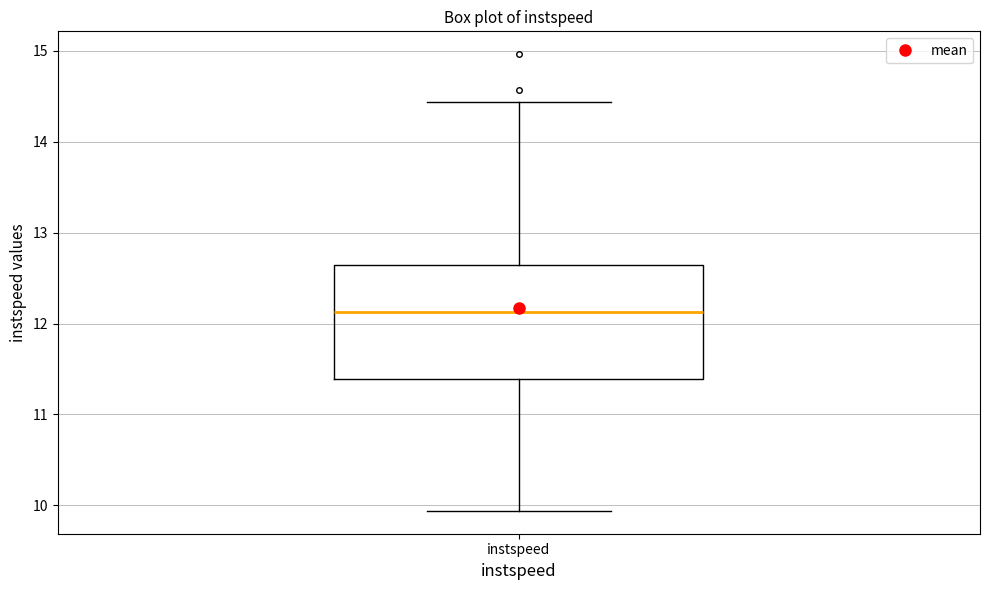

Where is the lower edge of the box for instspeed on the y-axis? The values are not printed on the chart, so give them approximately, as read against the axis.

11.4